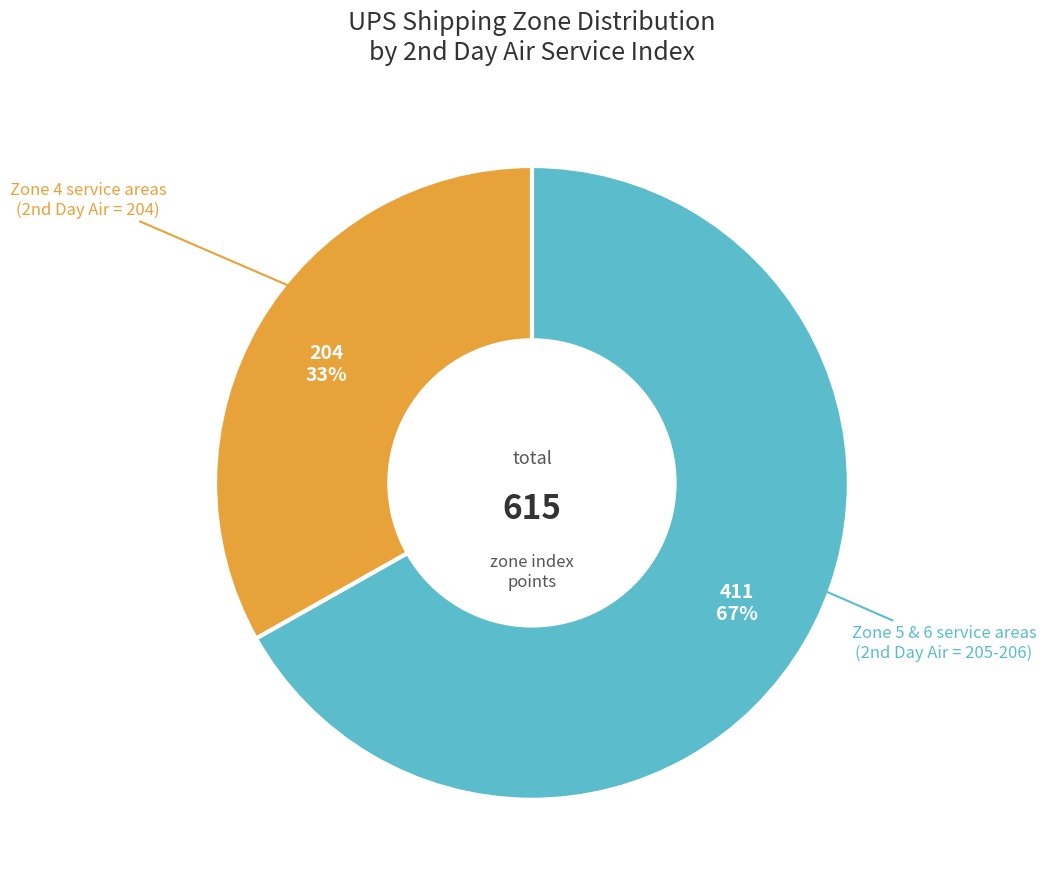

Count the number of slices in the pie.

2